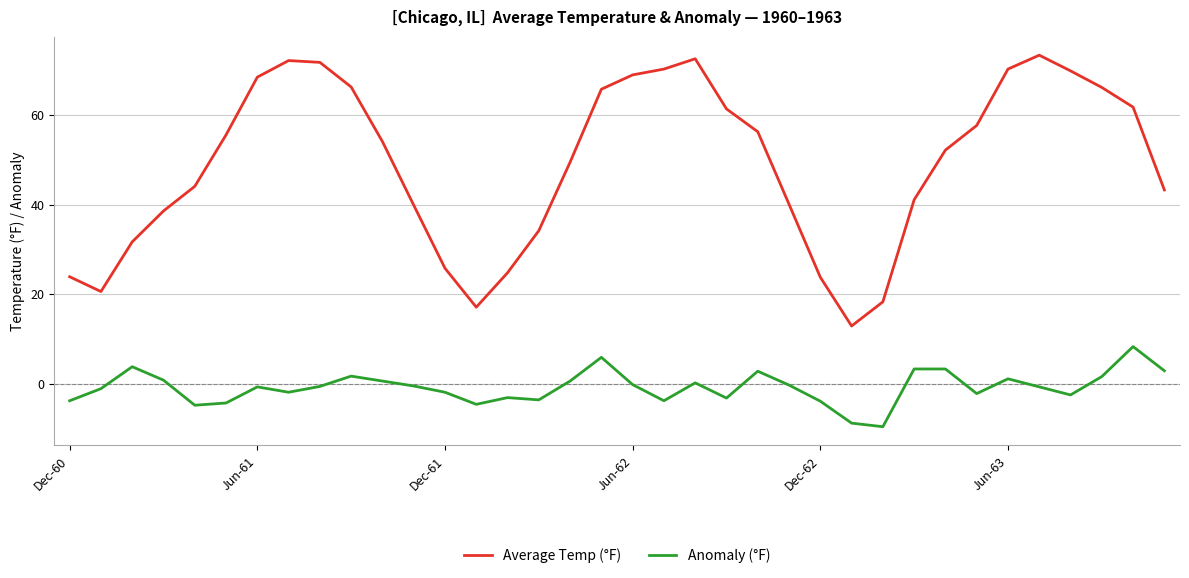

What is the greatest value displayed?

73.4